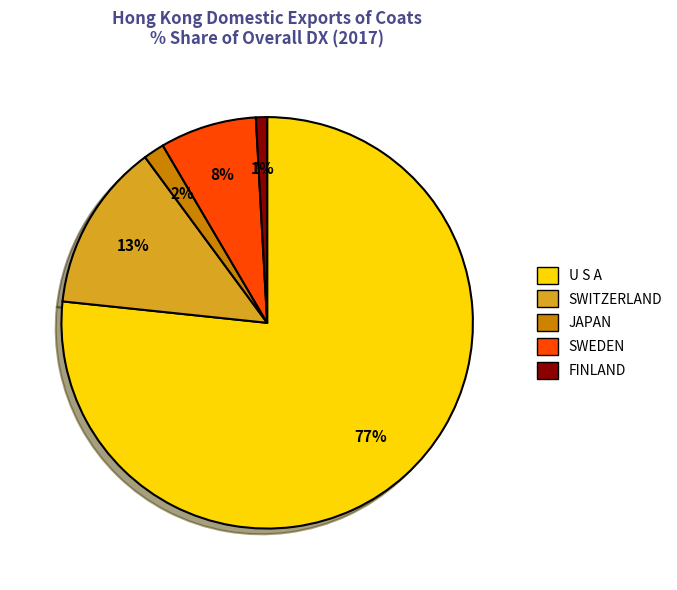

The U S A slice represents 77% of the pie. True or false?

True